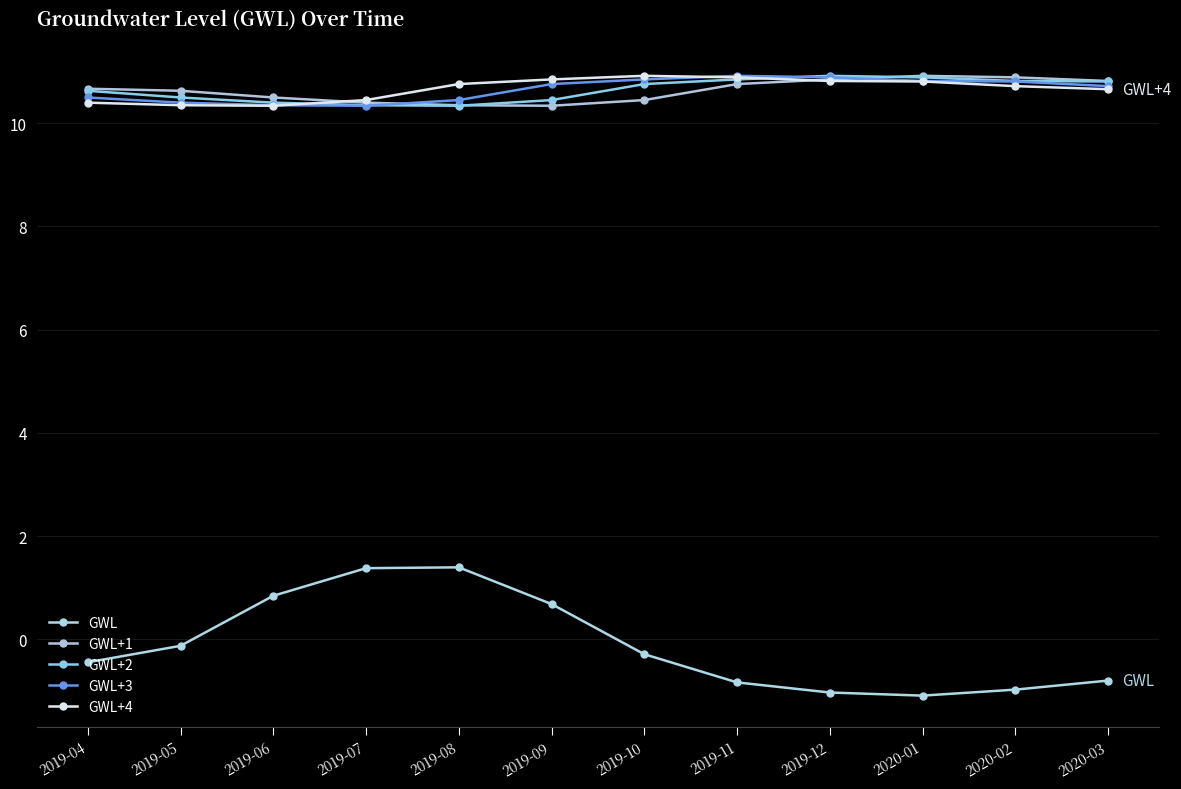

The GWL+1 series shows 17.5 at 2019-05. True or false?

False